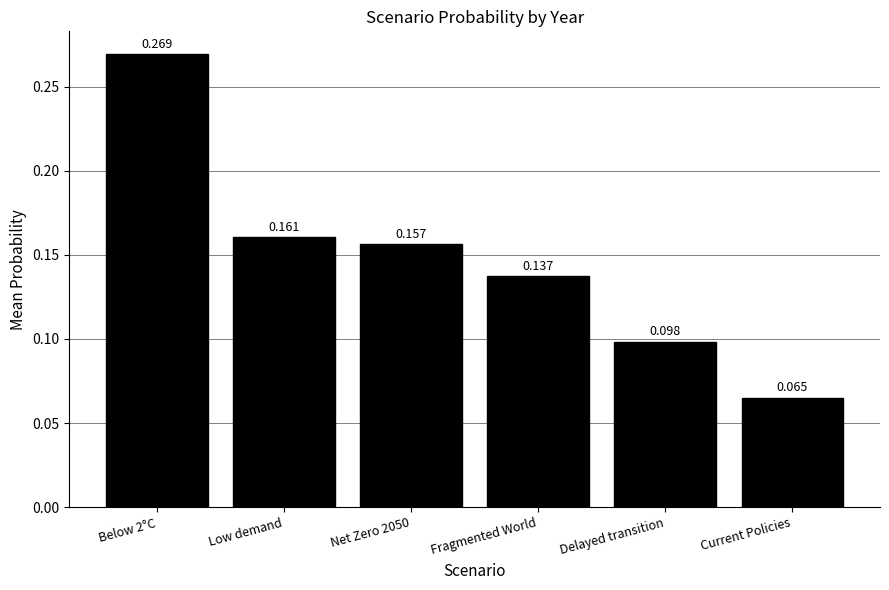

Which category has the highest value across all series?

Below 2°C